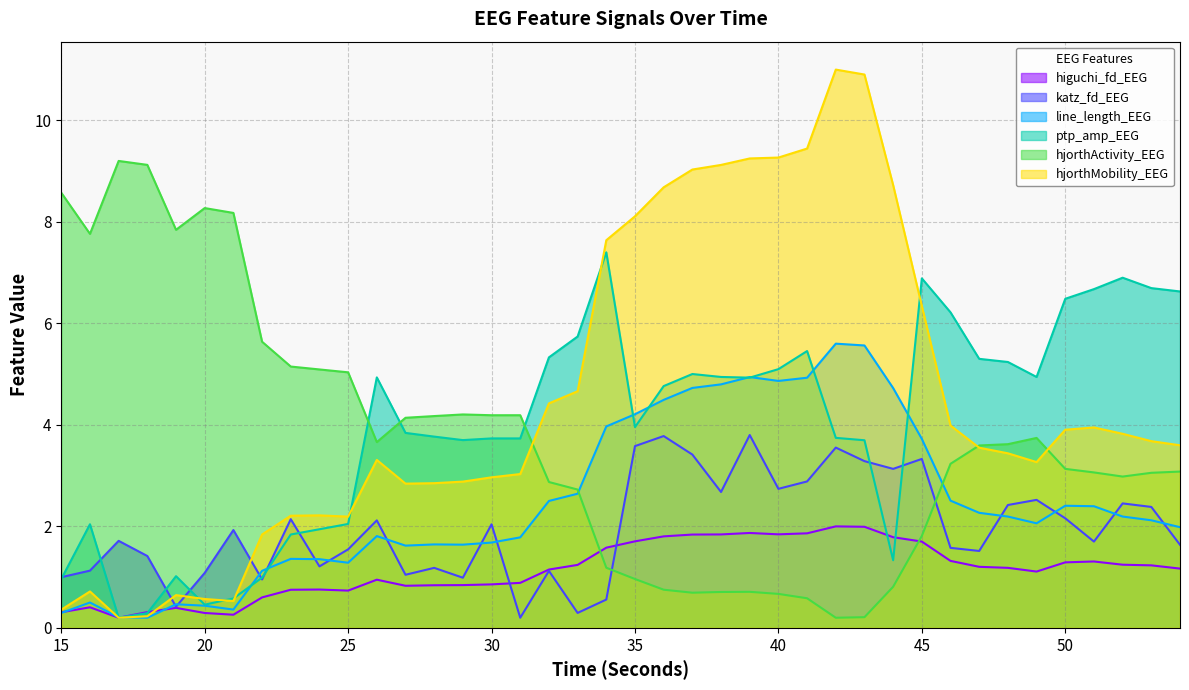

How many intersections are there between hjorthActivity_EEG and ptp_amp_EEG?

3